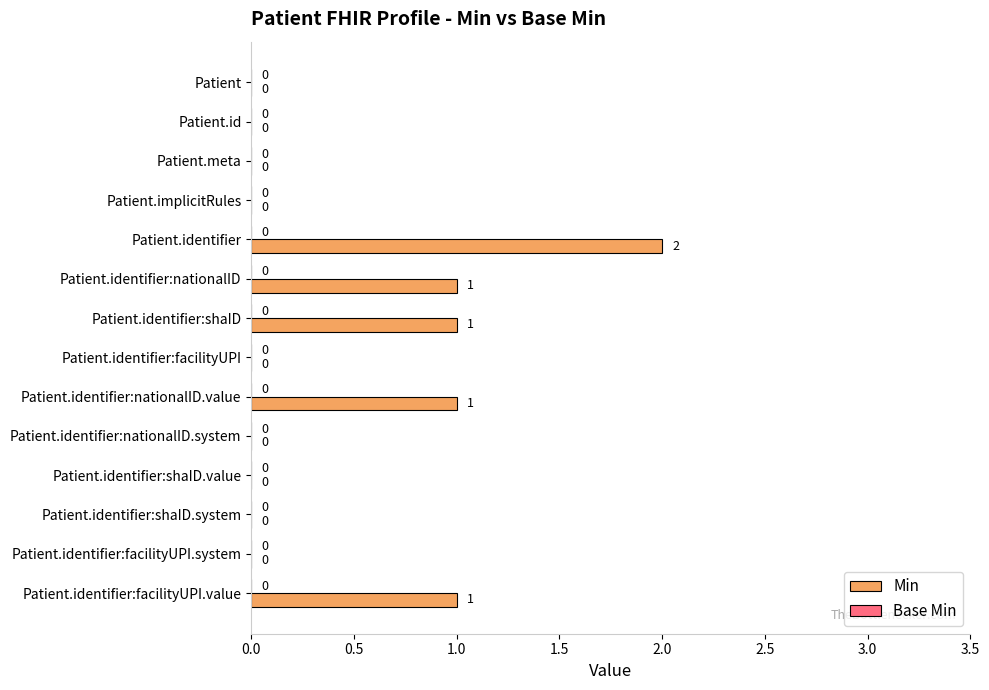

Which has a higher value, Patient.meta or Patient.identifier:shaID?

Patient.identifier:shaID